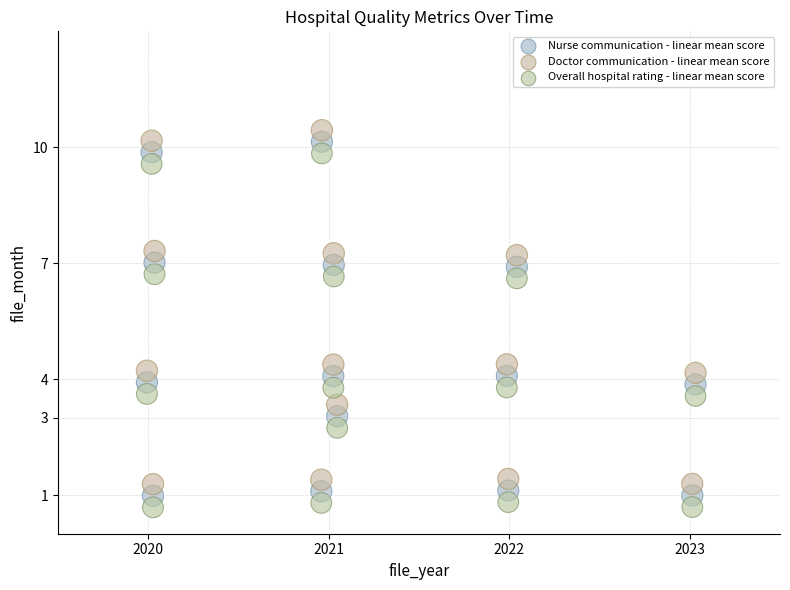

Which series contains the highest Y value?

Doctor communication - linear mean score